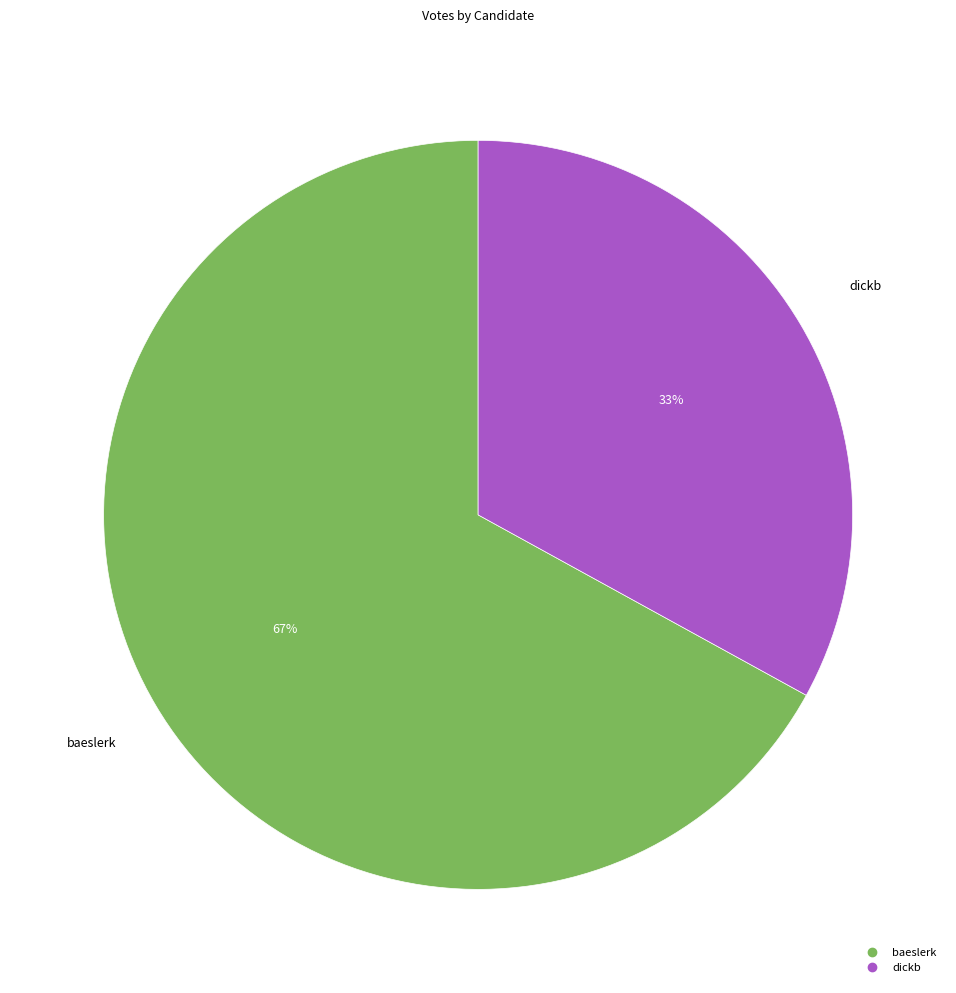

The dickb slice represents 27% of the pie. True or false?

False